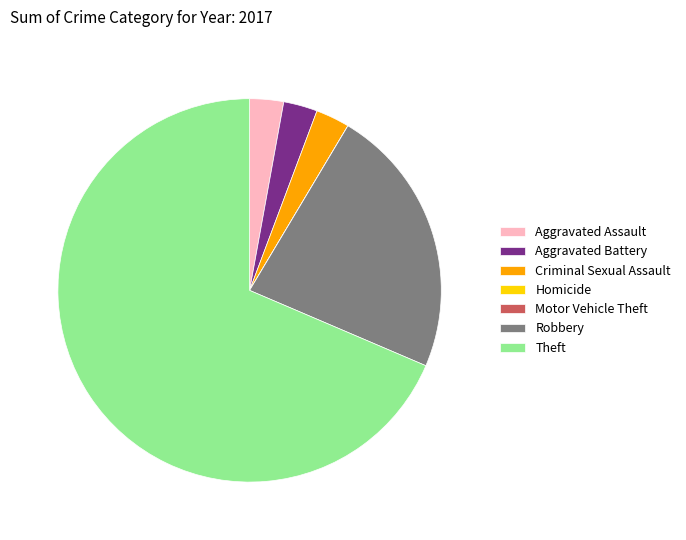

Which category has the biggest portion of the pie?

Theft